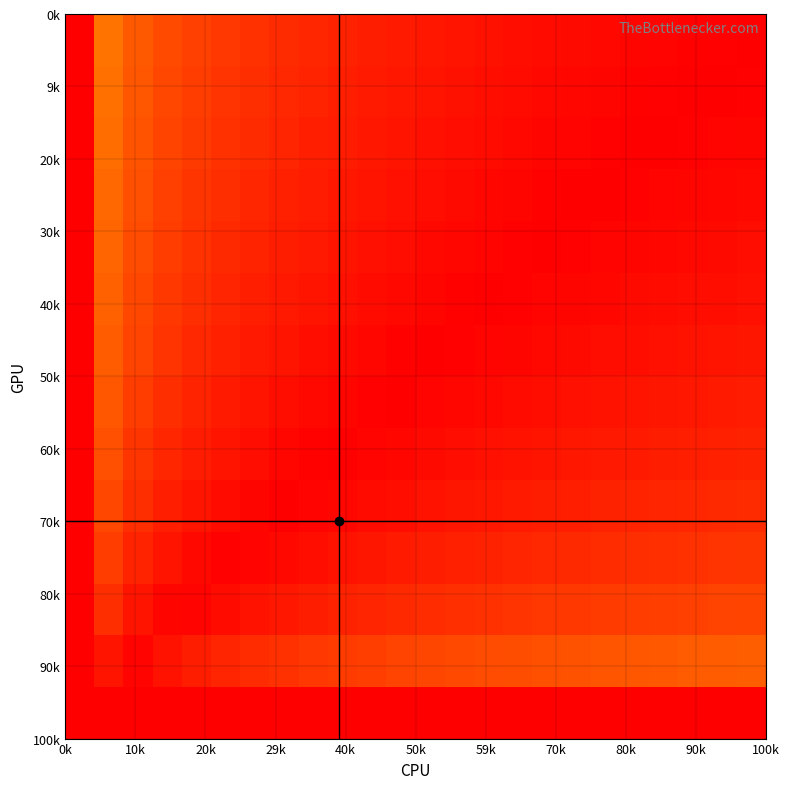

At how many categories does at least one series exceed 0?

23